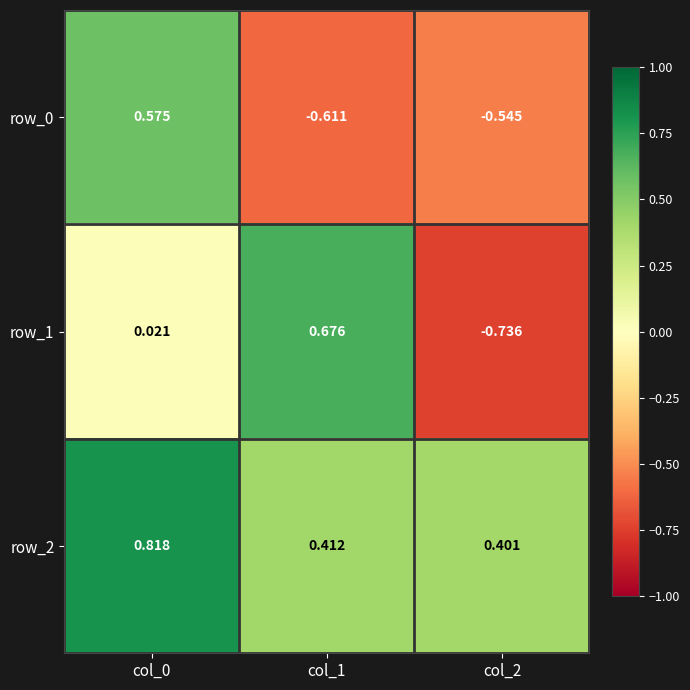

Which series has the largest total across all categories?

row_2